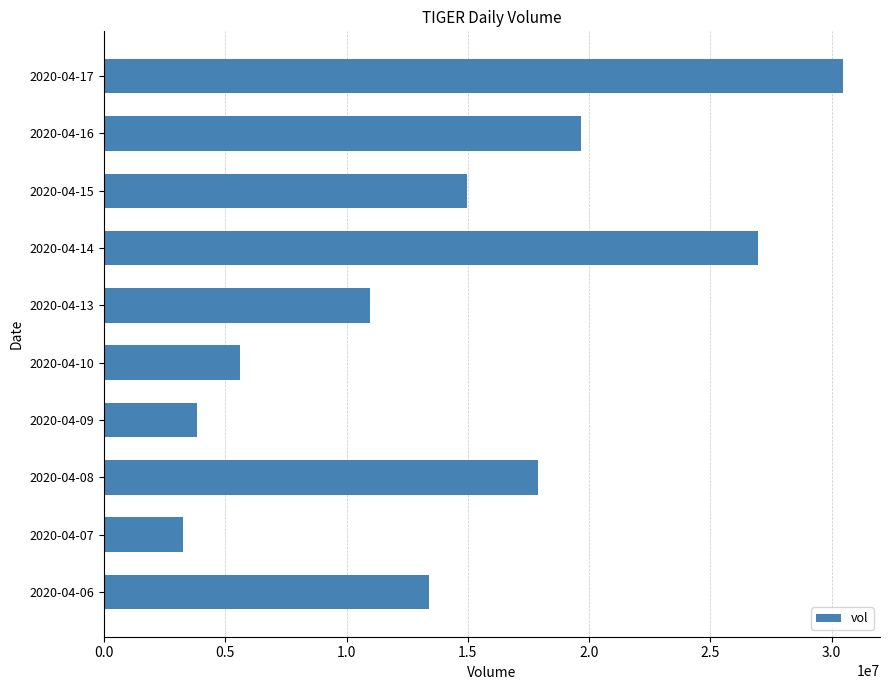

What is the minimum value shown in the chart?

3271500